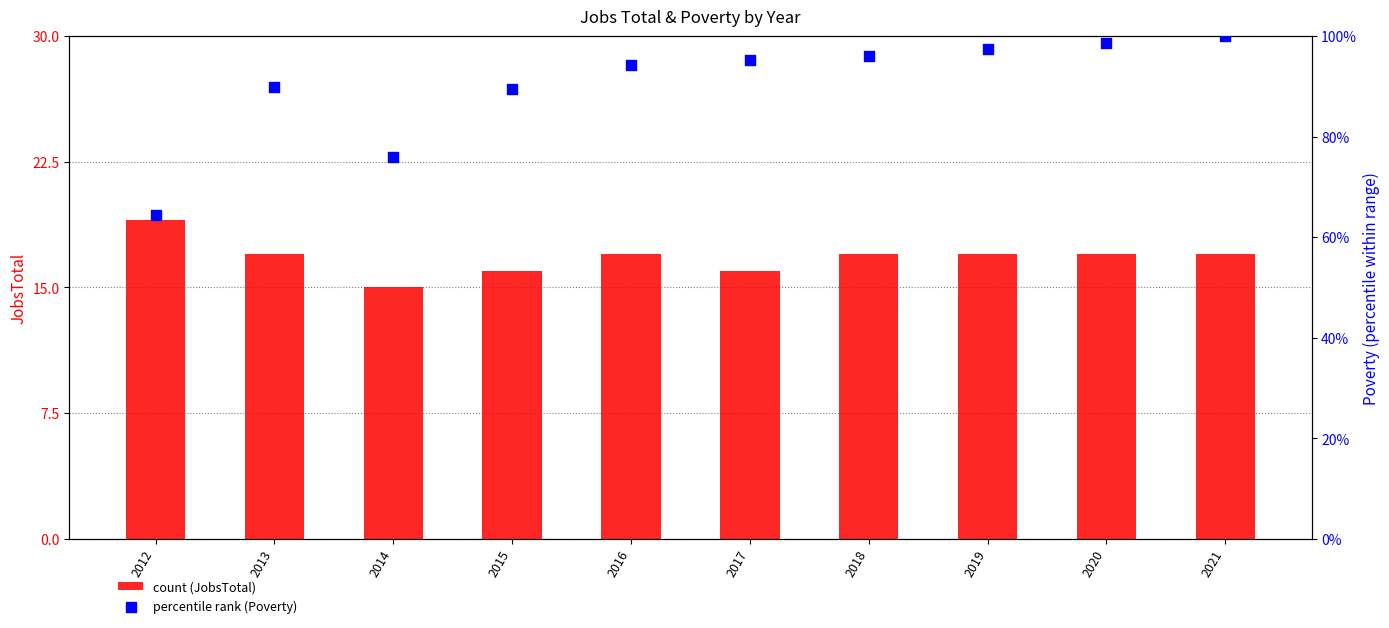

Which series has the widest spread of Y values?

percentile rank (Poverty)